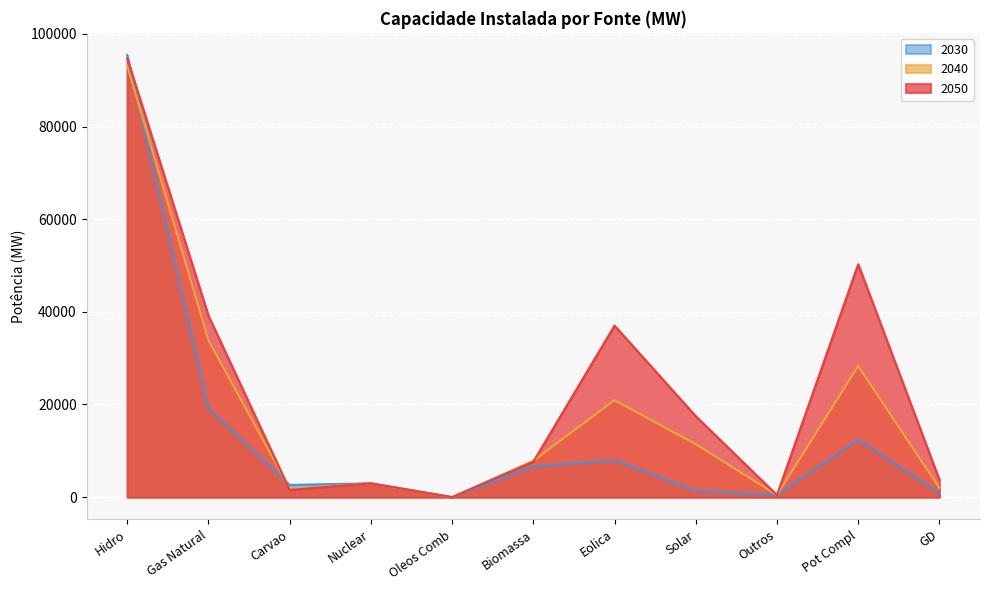

In 2040, how many points are higher than both neighbors (excluding endpoints)?

3